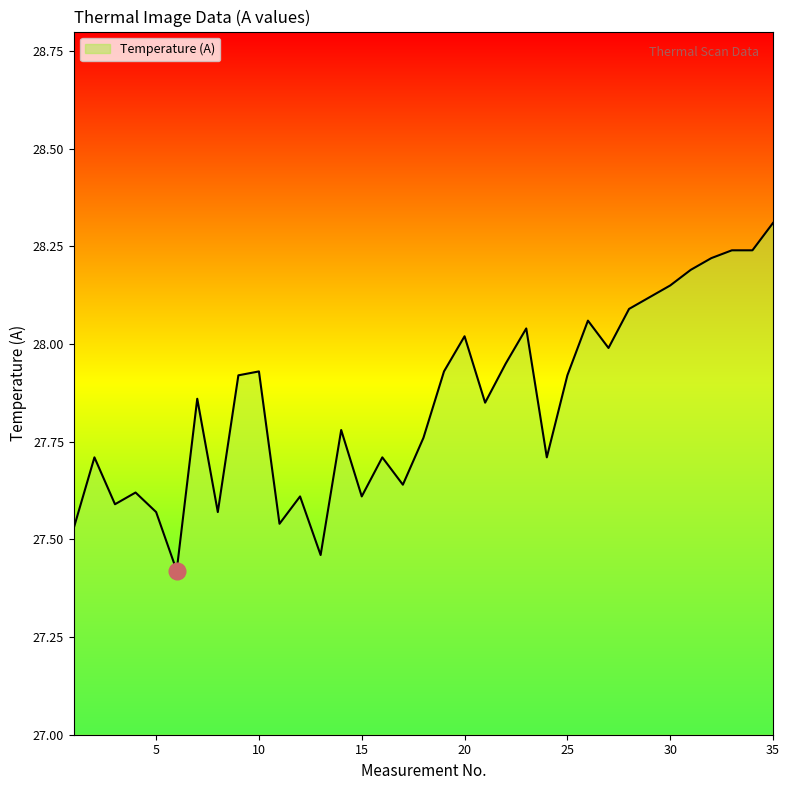

At which category does the chart reach its minimum across all series?

6